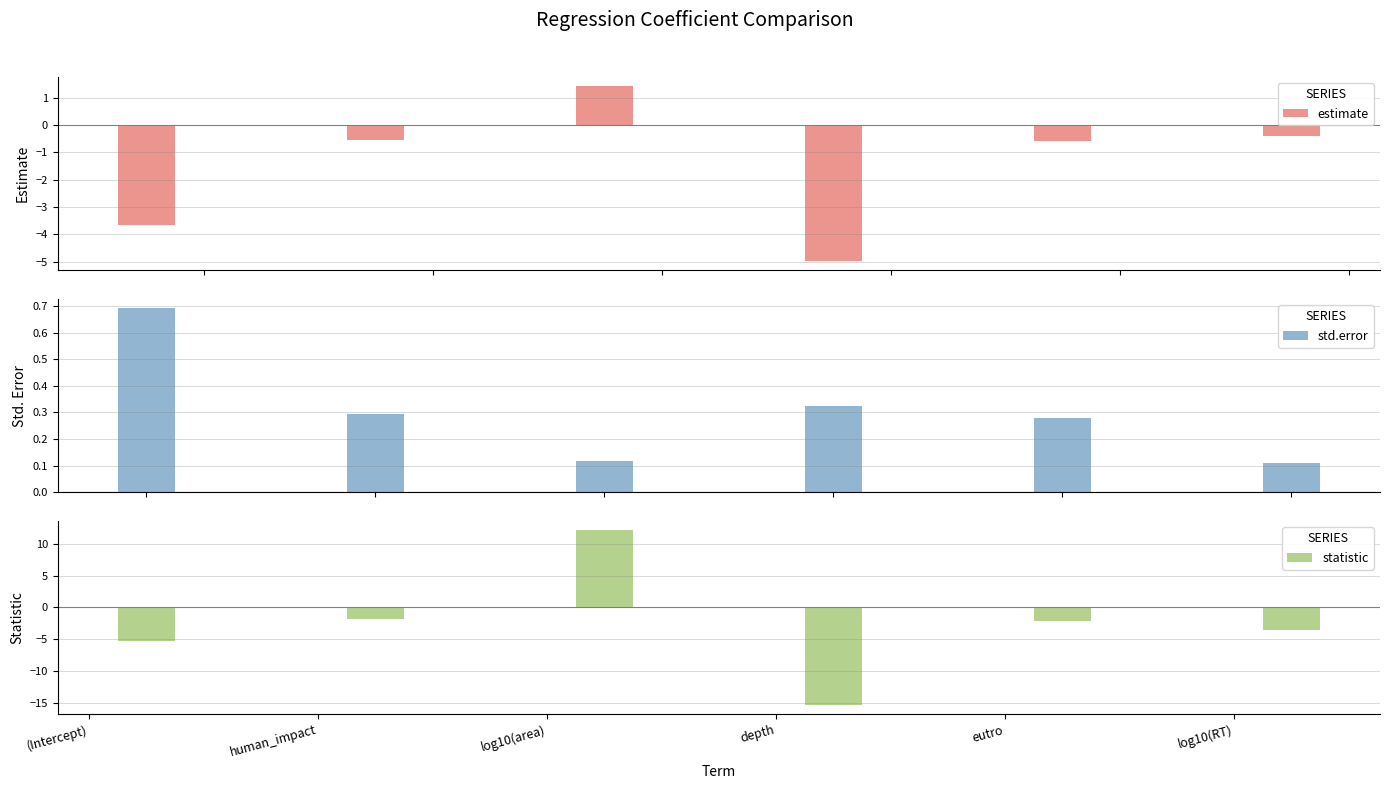

What is the sum of all std.error values?

1.8